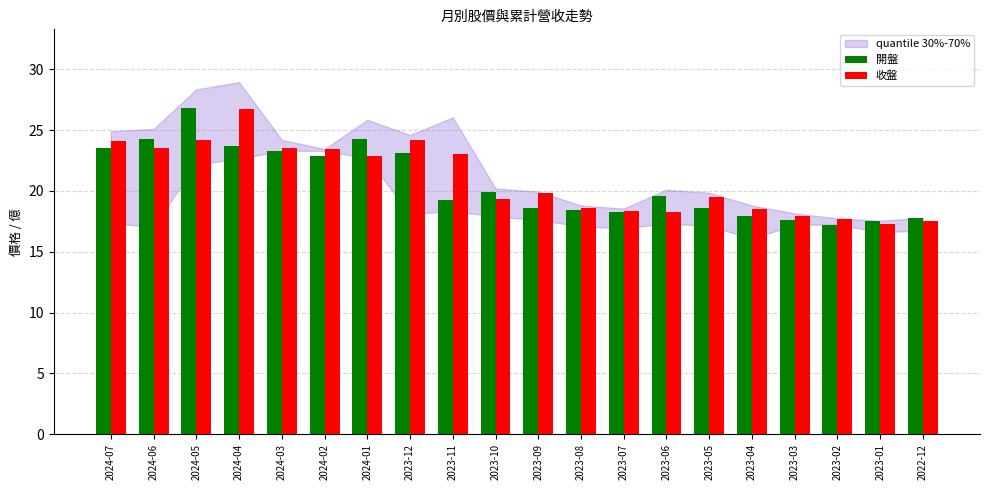

At how many categories does at least one series exceed 24?

6